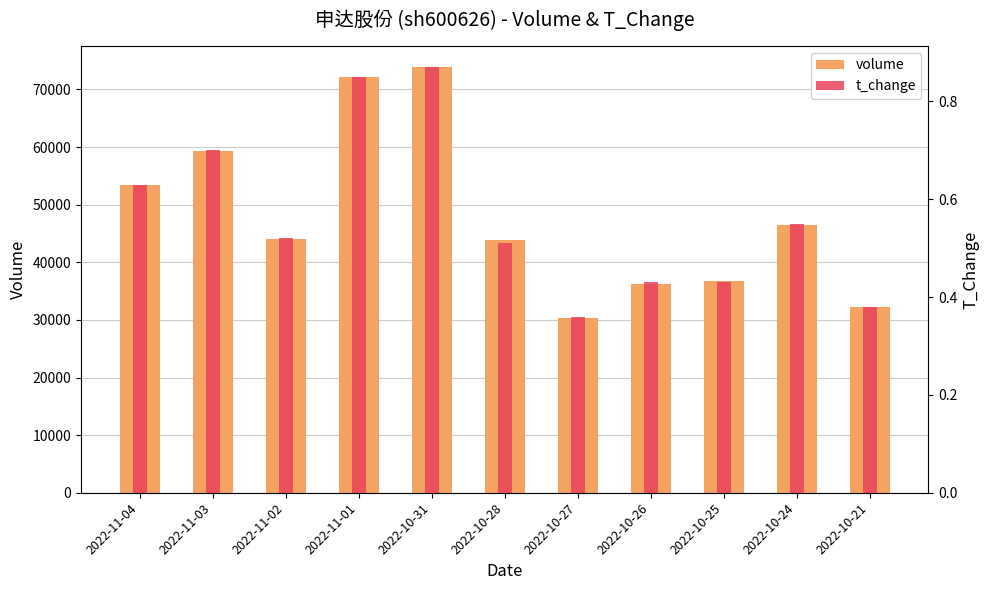

At 2022-10-27, list the series in order from smallest to largest.

t_change, volume